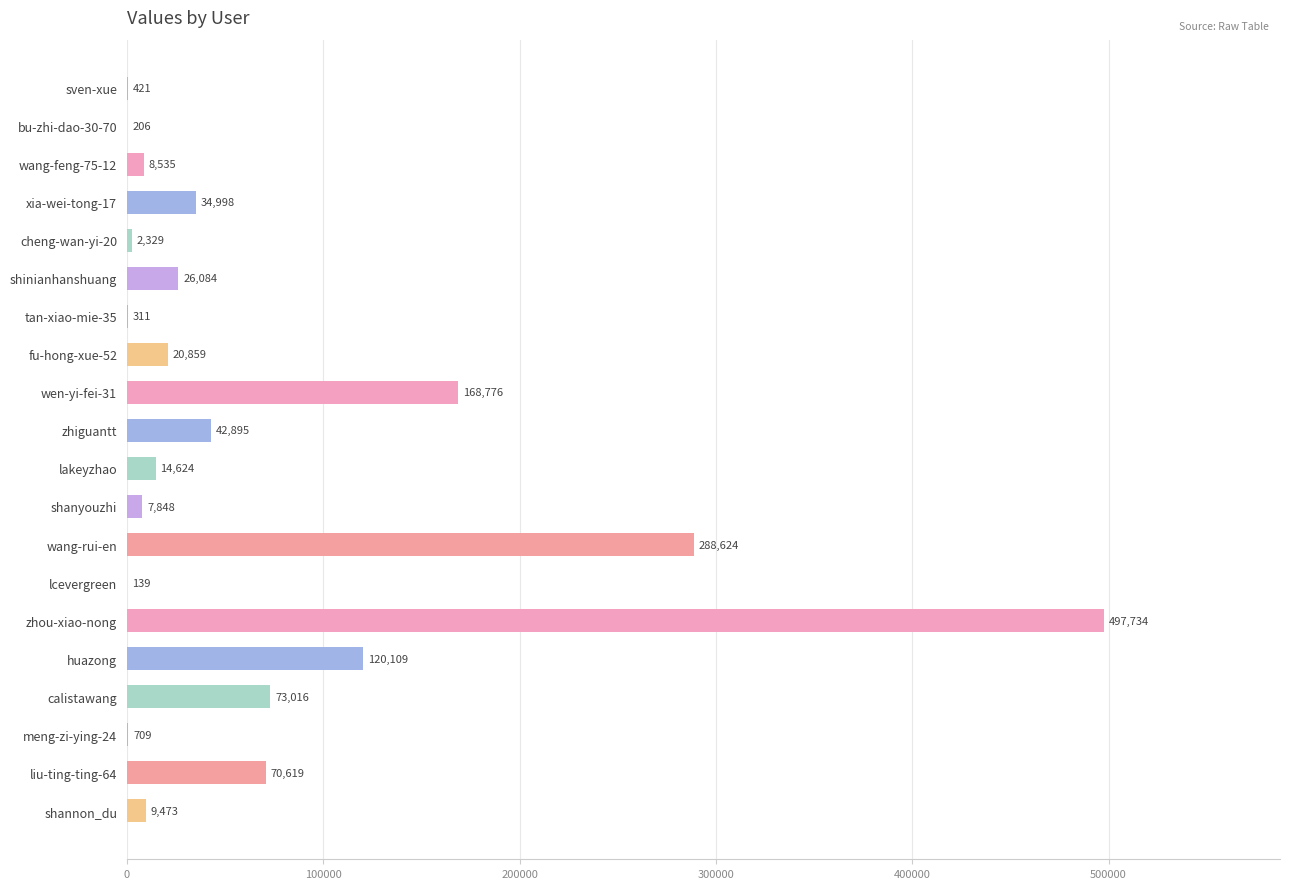

At which category does the chart reach its peak across all series?

zhou-xiao-nong